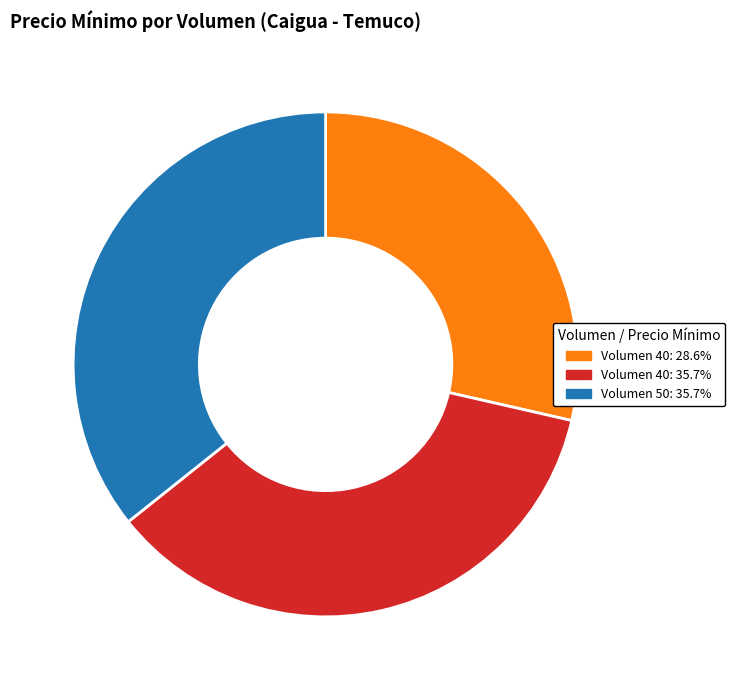

Is there a majority slice in this chart?

No